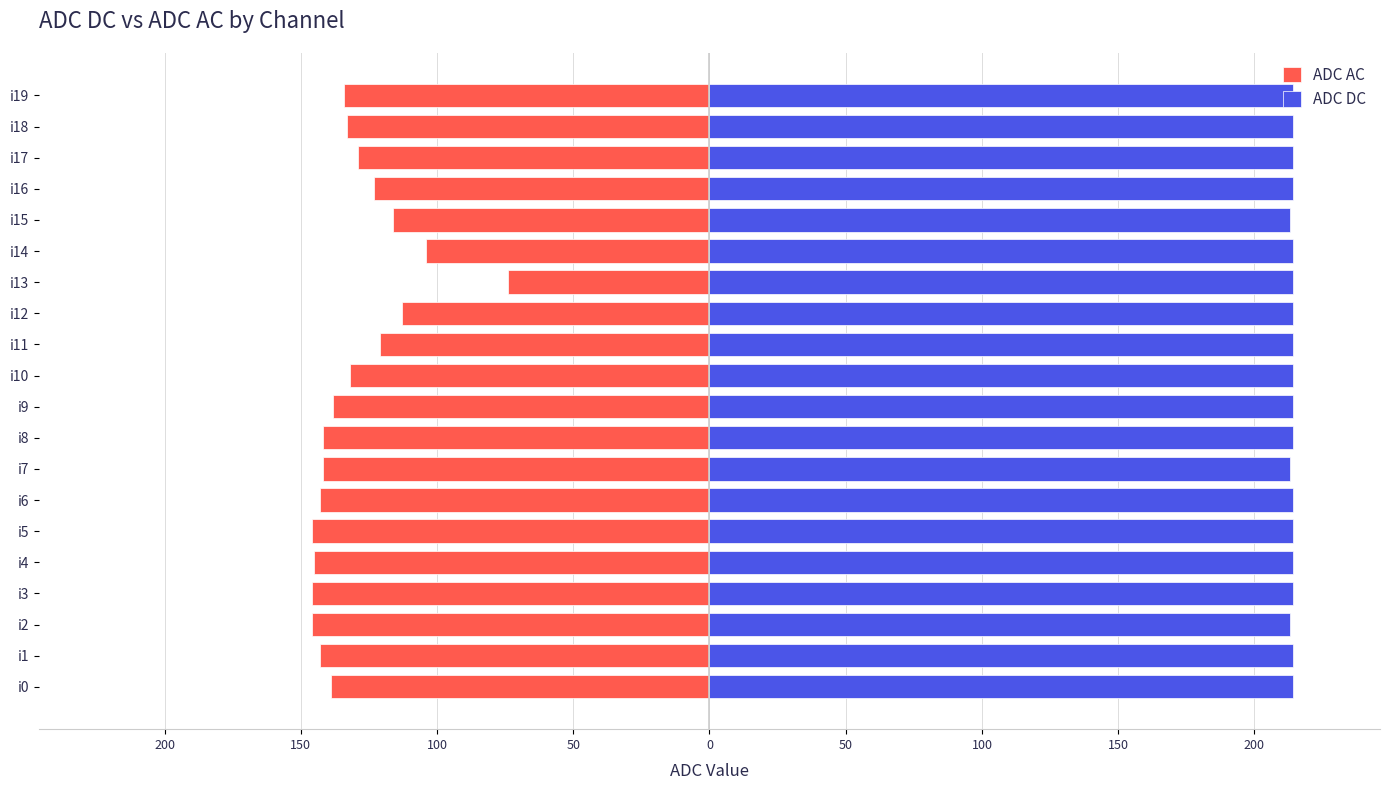

Is the value of ADC AC at i6 greater than the value of ADC DC at i2?

No